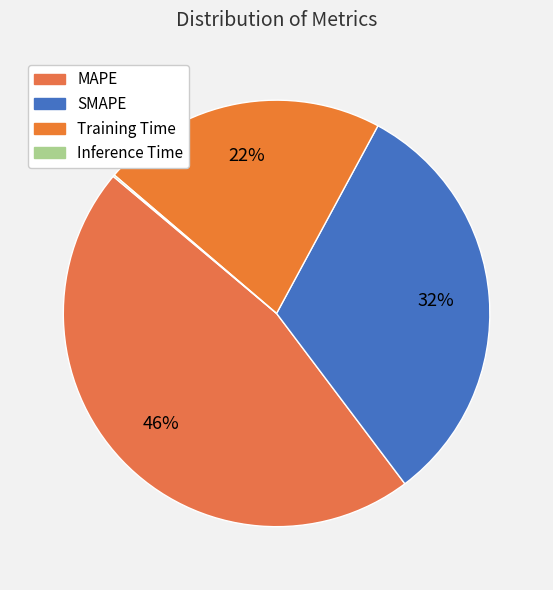

Do MAPE and SMAPE together represent more than half of the pie?

Yes